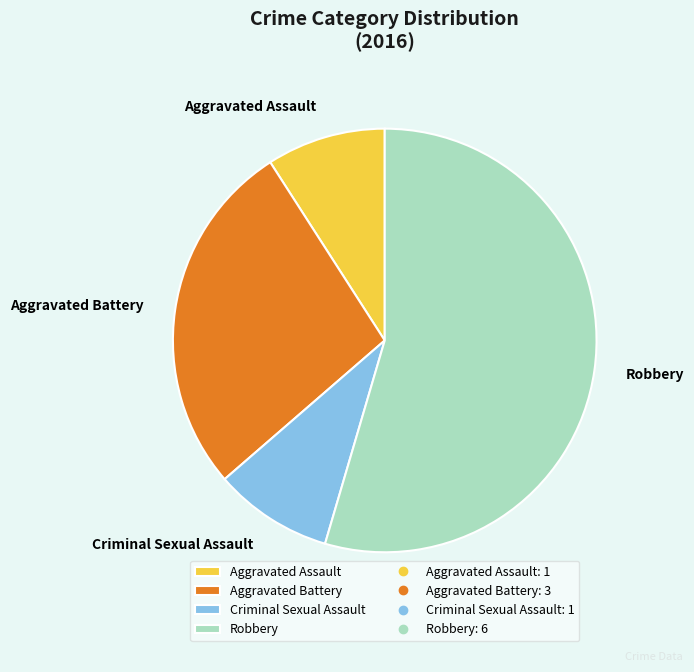

Is there any slice that represents more than half of the pie?

Yes